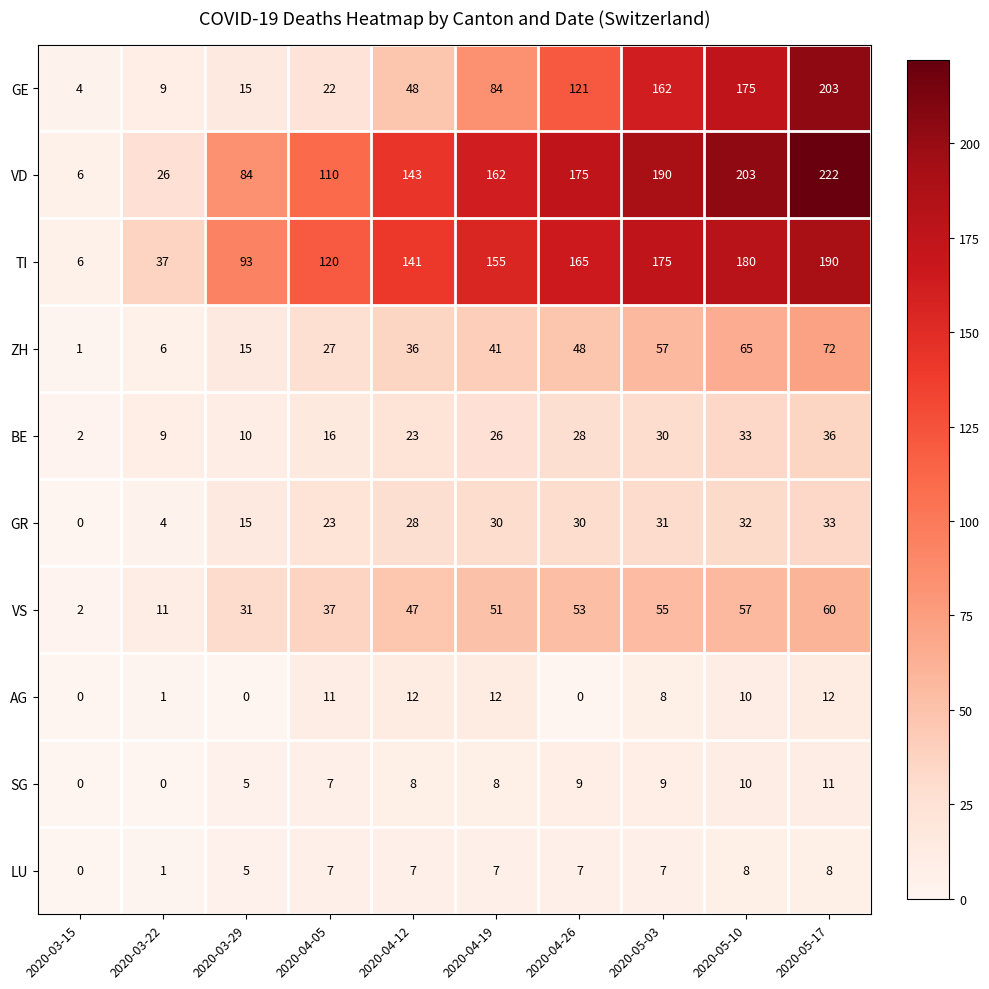

At which label is SG closest to 5?

2020-03-29